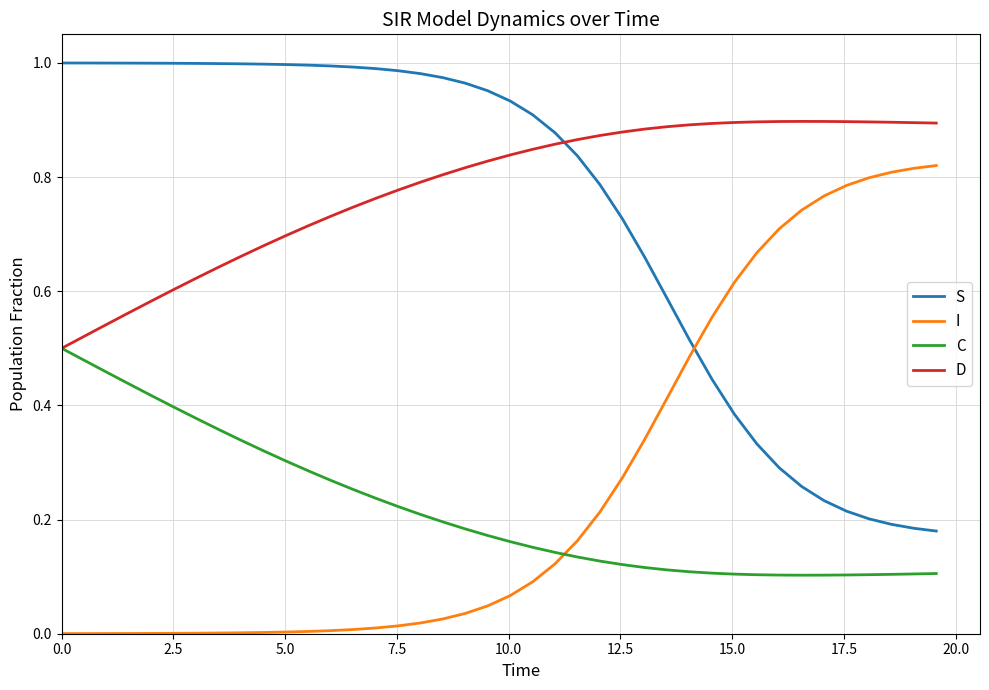

At how many categories does at least one series exceed 0?

40